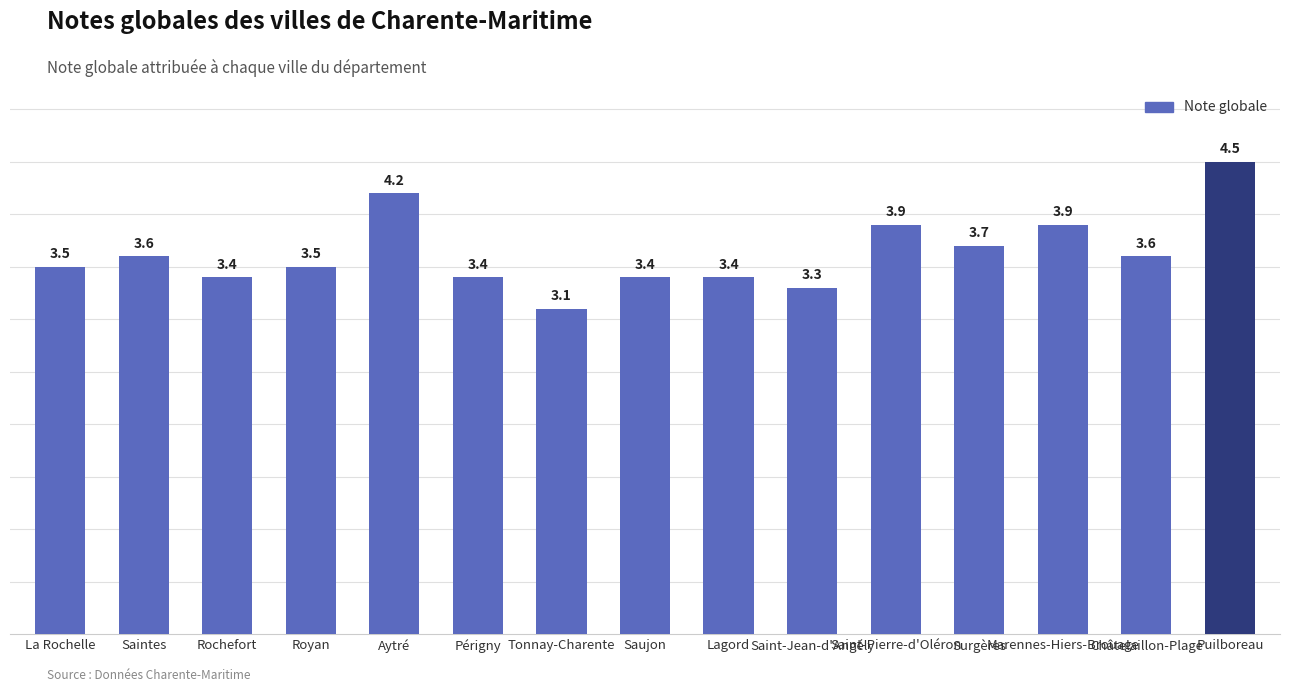

What is the difference between the second highest and second lowest values?

0.9